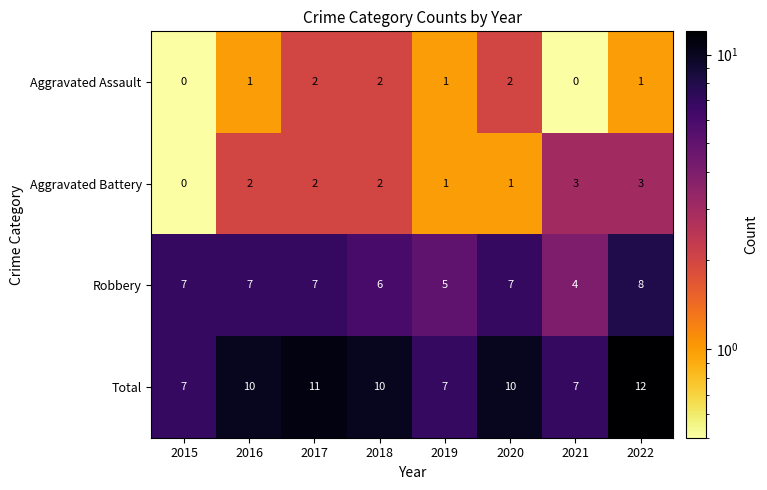

The Aggravated Assault series shows 2 at 2022. True or false?

False